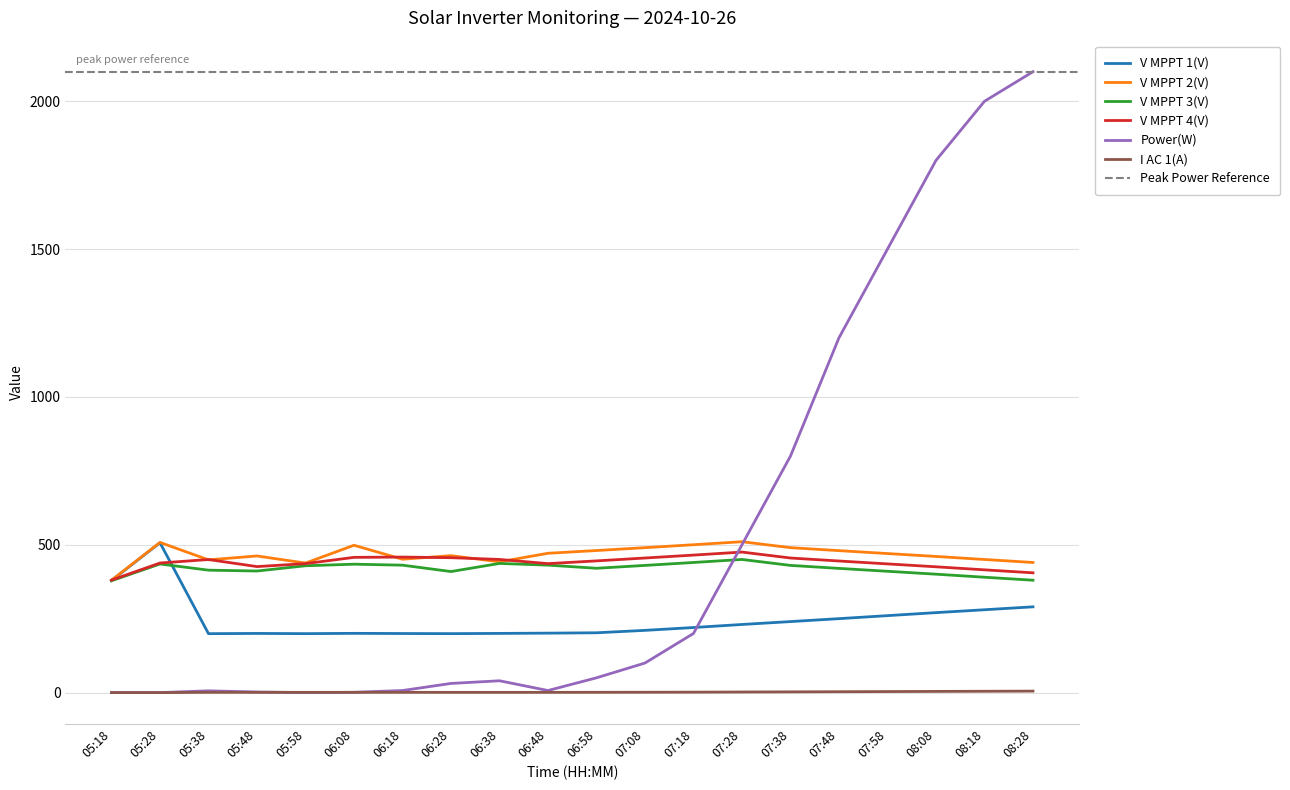

Is it true that V MPPT 4(V) equals 712.6 at 07:58?

False